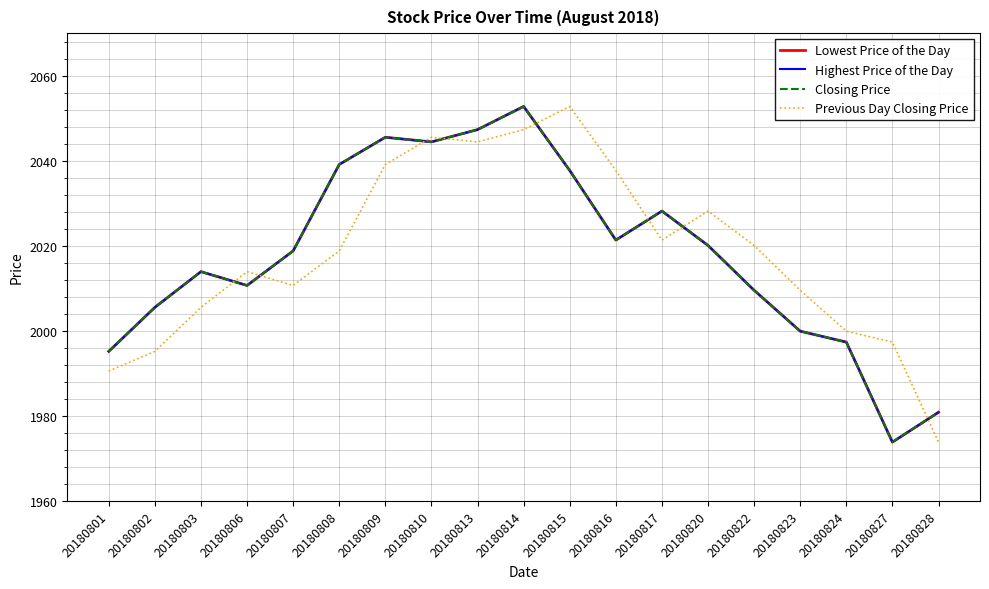

Rank the series by their maximum value, from highest to lowest.

Lowest Price of the Day, Highest Price of the Day, Closing Price, Previous Day Closing Price